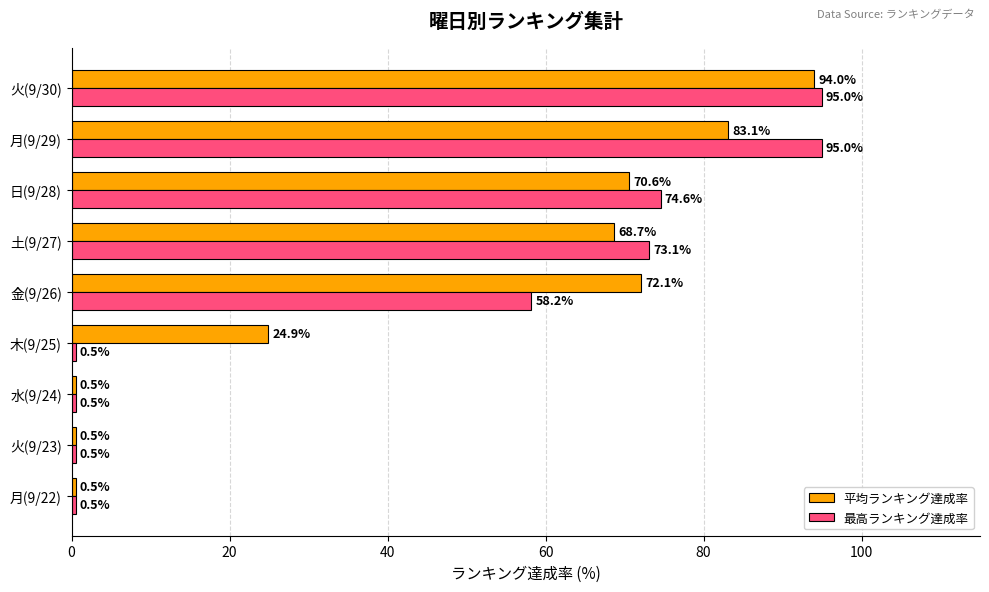

How many categories are shown in the chart?

9